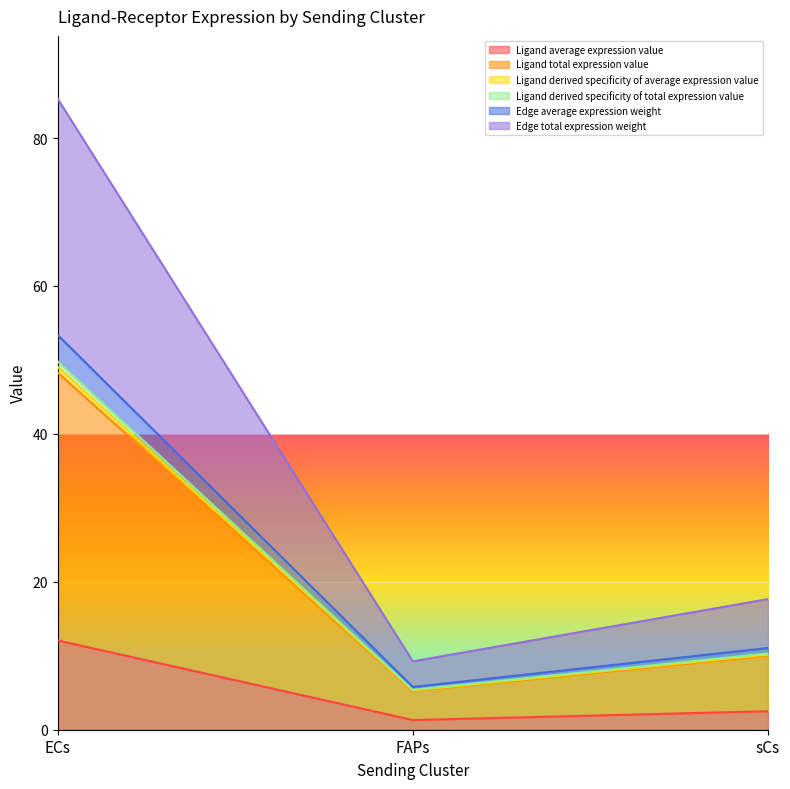

What is the approximate value of Ligand total expression value at FAPs?

5.3